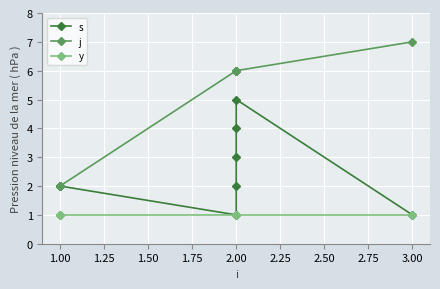

Which series has the widest spread of values?

j